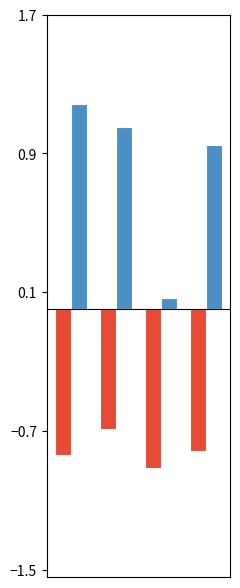

Count the number of categories in the chart.

4